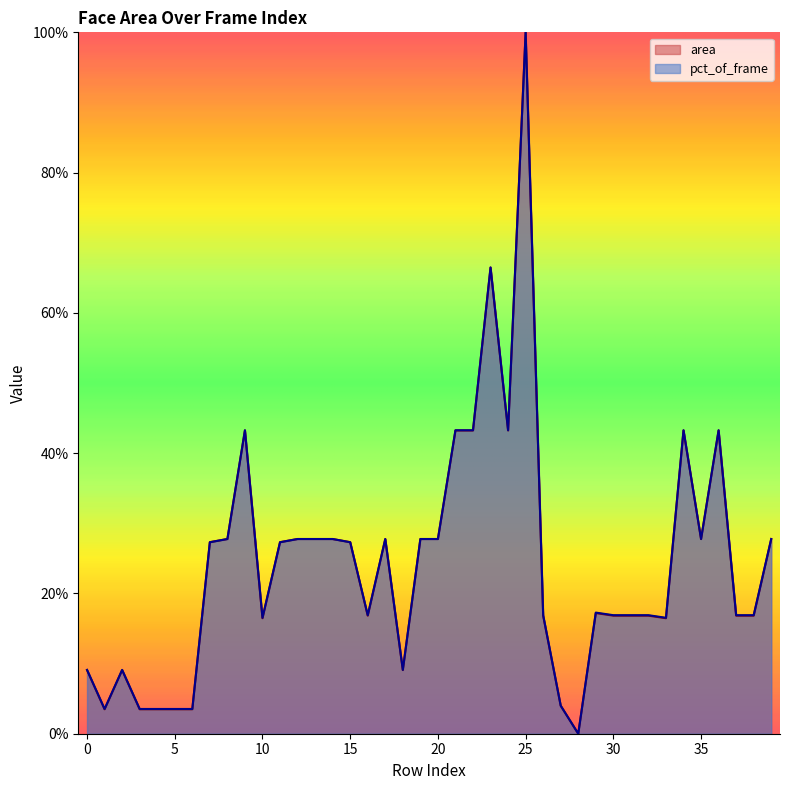

How many values in the area series exceed 0?

39